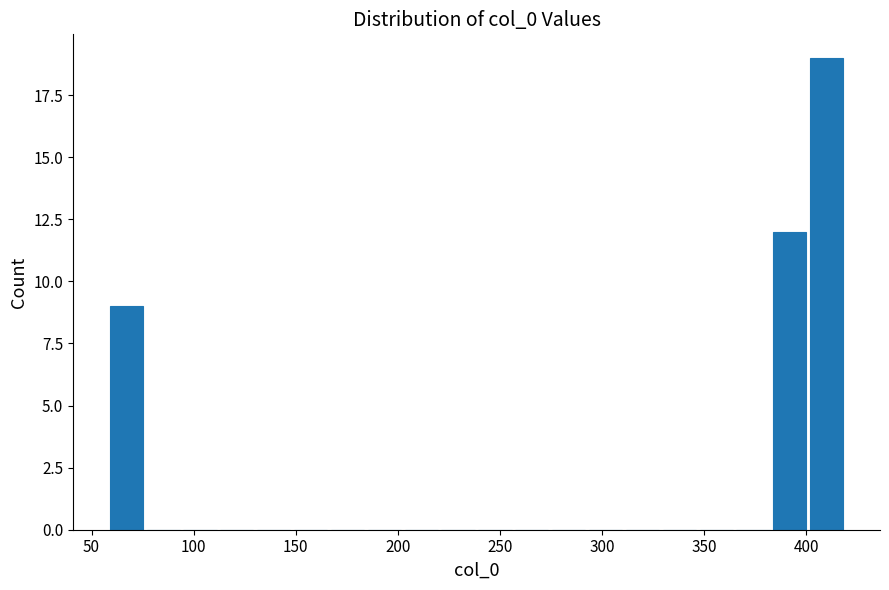

Around what value on the x-axis is the tallest bar? Give the approximate position of its centre, as read against the axis.

410